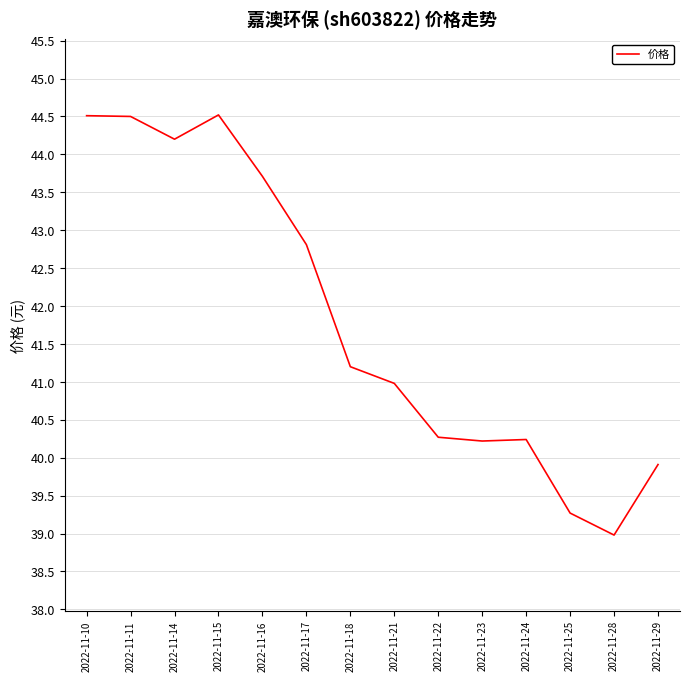

Which category has the lowest value across all series?

2022-11-28